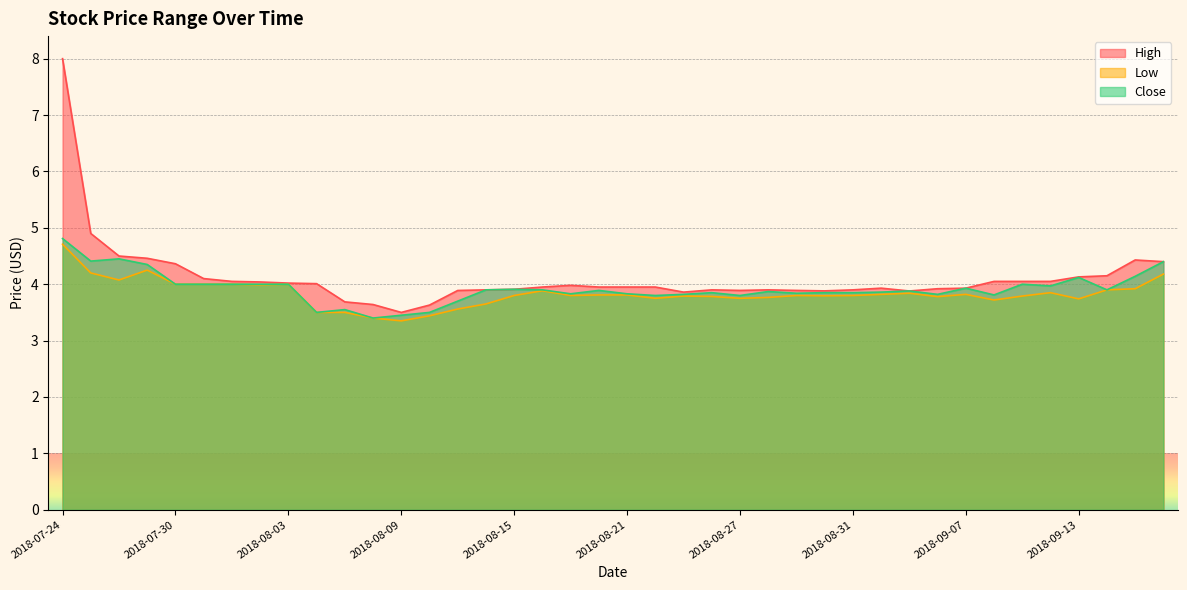

Reading left to right, extract all data points from this chart.

High: 2018-07-24=8.0	2018-07-25=4.9	2018-07-26=4.5	2018-07-27=4.5	2018-07-30=4.4	2018-07-31=4.1	2018-08-01=4.0	2018-08-02=4.0	2018-08-03=4.0	2018-08-06=4.0	2018-08-07=3.7	2018-08-08=3.6	2018-08-09=3.5	2018-08-10=3.6	2018-08-13=3.9	2018-08-14=3.9	2018-08-15=3.9	2018-08-16=4.0	2018-08-17=4.0	2018-08-20=4.0	2018-08-21=4.0	2018-08-22=4.0	2018-08-23=3.9	2018-08-24=3.9	2018-08-27=3.9	2018-08-28=3.9	2018-08-29=3.9	2018-08-30=3.9	2018-08-31=3.9	2018-09-04=3.9	2018-09-05=3.9	2018-09-06=3.9	2018-09-07=3.9	2018-09-10=4.0	2018-09-11=4.0	2018-09-12=4.0	2018-09-13=4.1	2018-09-14=4.2	2018-09-17=4.4	2018-09-18=4.4
Low: 2018-07-24=4.7	2018-07-25=4.2	2018-07-26=4.1	2018-07-27=4.2	2018-07-30=4.0	2018-07-31=4.0	2018-08-01=4.0	2018-08-02=4.0	2018-08-03=4.0	2018-08-06=3.5	2018-08-07=3.5	2018-08-08=3.4	2018-08-09=3.4	2018-08-10=3.4	2018-08-13=3.6	2018-08-14=3.6	2018-08-15=3.8	2018-08-16=3.9	2018-08-17=3.8	2018-08-20=3.8	2018-08-21=3.8	2018-08-22=3.8	2018-08-23=3.8	2018-08-24=3.8	2018-08-27=3.8	2018-08-28=3.8	2018-08-29=3.8	2018-08-30=3.8	2018-08-31=3.8	2018-09-04=3.8	2018-09-05=3.8	2018-09-06=3.8	2018-09-07=3.8	2018-09-10=3.7	2018-09-11=3.8	2018-09-12=3.9	2018-09-13=3.7	2018-09-14=3.9	2018-09-17=3.9	2018-09-18=4.2
Close: 2018-07-24=4.8	2018-07-25=4.4	2018-07-26=4.5	2018-07-27=4.3	2018-07-30=4.0	2018-07-31=4.0	2018-08-01=4.0	2018-08-02=4.0	2018-08-03=4.0	2018-08-06=3.5	2018-08-07=3.5	2018-08-08=3.4	2018-08-09=3.5	2018-08-10=3.5	2018-08-13=3.7	2018-08-14=3.9	2018-08-15=3.9	2018-08-16=3.9	2018-08-17=3.8	2018-08-20=3.9	2018-08-21=3.8	2018-08-22=3.8	2018-08-23=3.8	2018-08-24=3.9	2018-08-27=3.8	2018-08-28=3.9	2018-08-29=3.8	2018-08-30=3.9	2018-08-31=3.9	2018-09-04=3.9	2018-09-05=3.9	2018-09-06=3.8	2018-09-07=3.9	2018-09-10=3.8	2018-09-11=4.0	2018-09-12=4.0	2018-09-13=4.1	2018-09-14=3.9	2018-09-17=4.1	2018-09-18=4.4